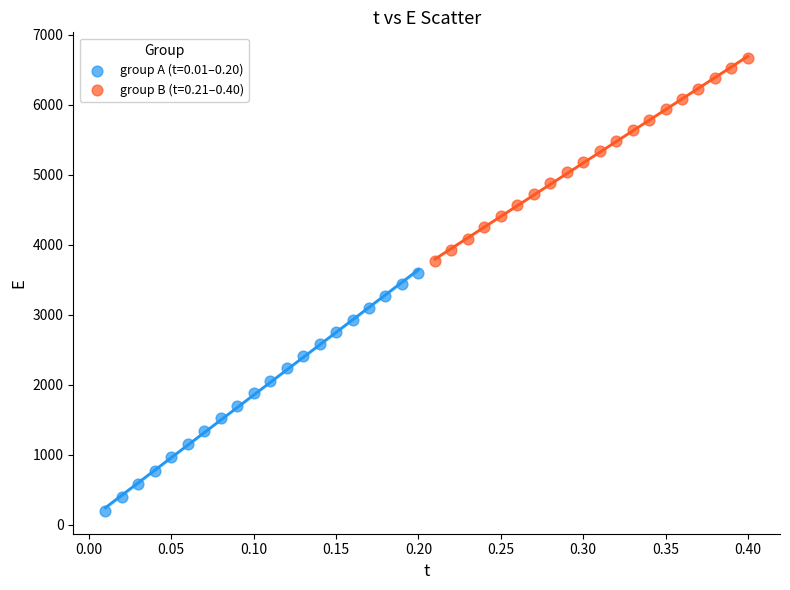

Which series reaches the maximum Y coordinate?

group B (t=0.21–0.40)